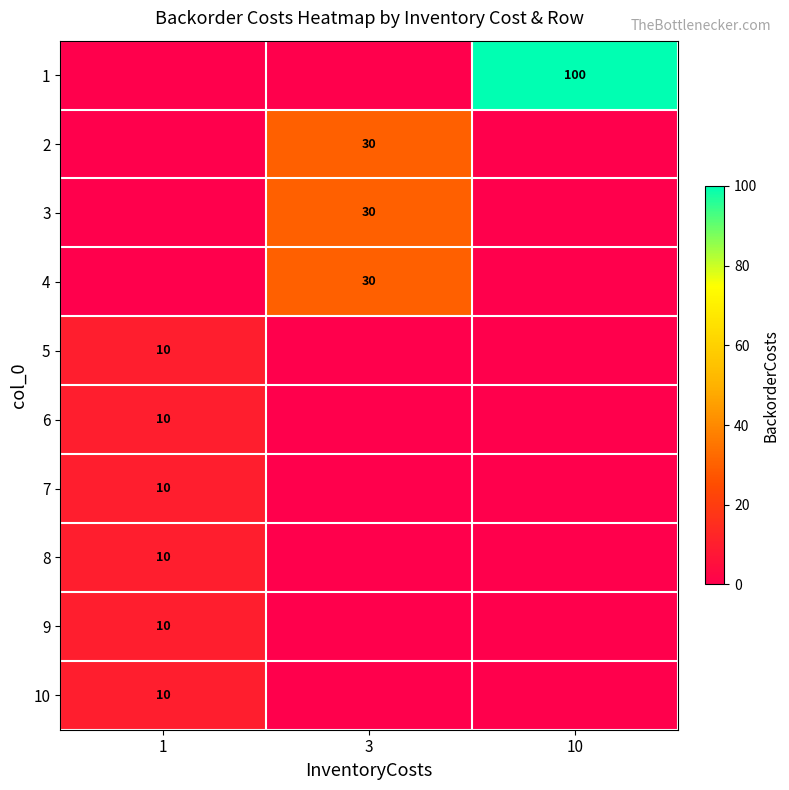

What is the difference between the maximum and minimum values in the row_0 series?

100